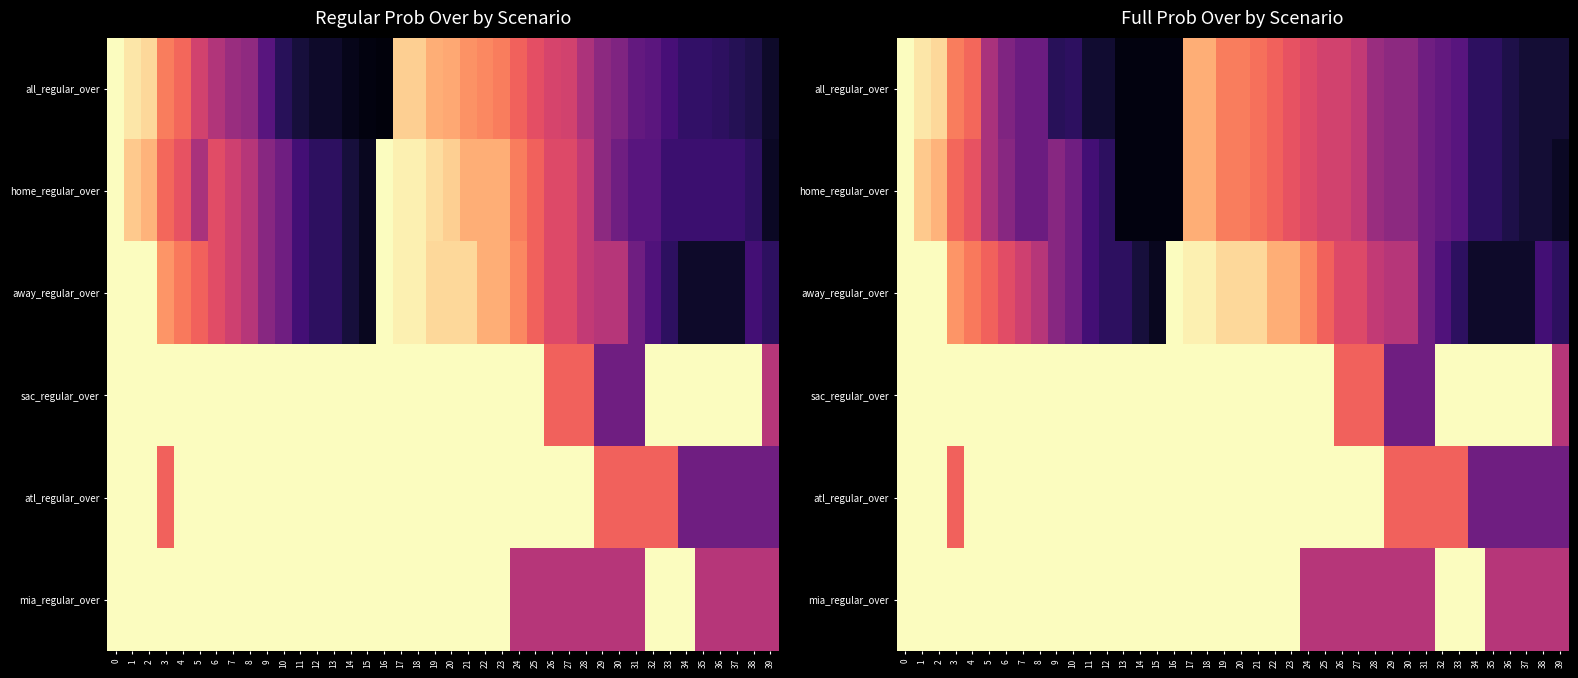

Rank the series at 23 from highest to lowest value.

sac_regular_over, atl_regular_over, mia_regular_over, away_regular_over, all_regular_over, home_regular_over